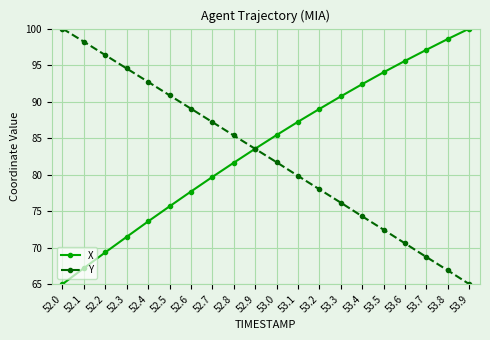

What is the difference between the Y values at 53.0 and 53.4?

7.4